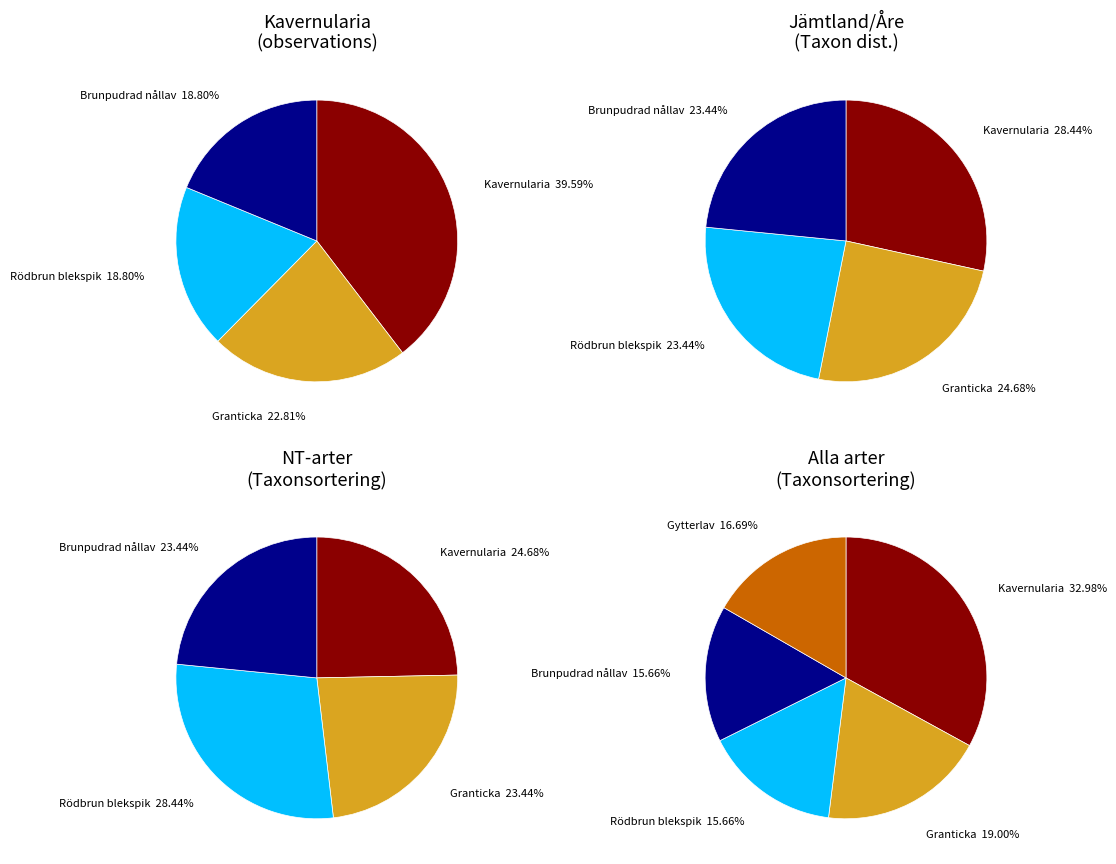

The 4 slice represents 17% of the pie. True or false?

True